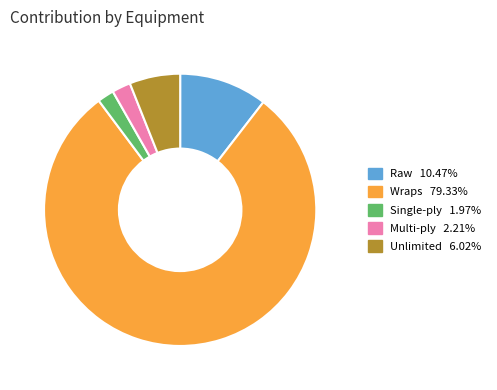

Do Raw and Single-ply together represent more than half of the pie?

No